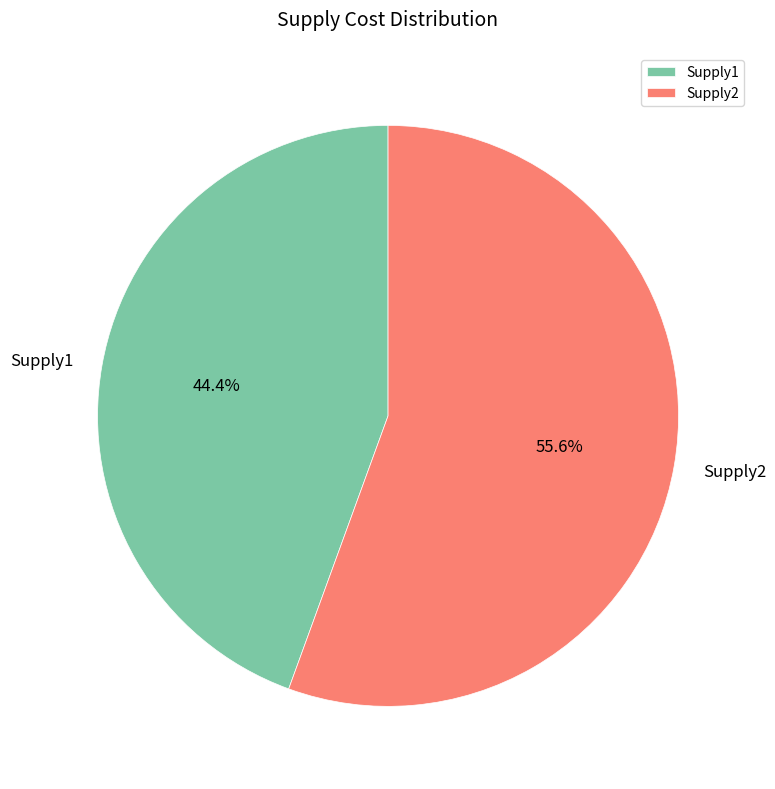

True or false: Supply2 accounts for 62% of the total.

False